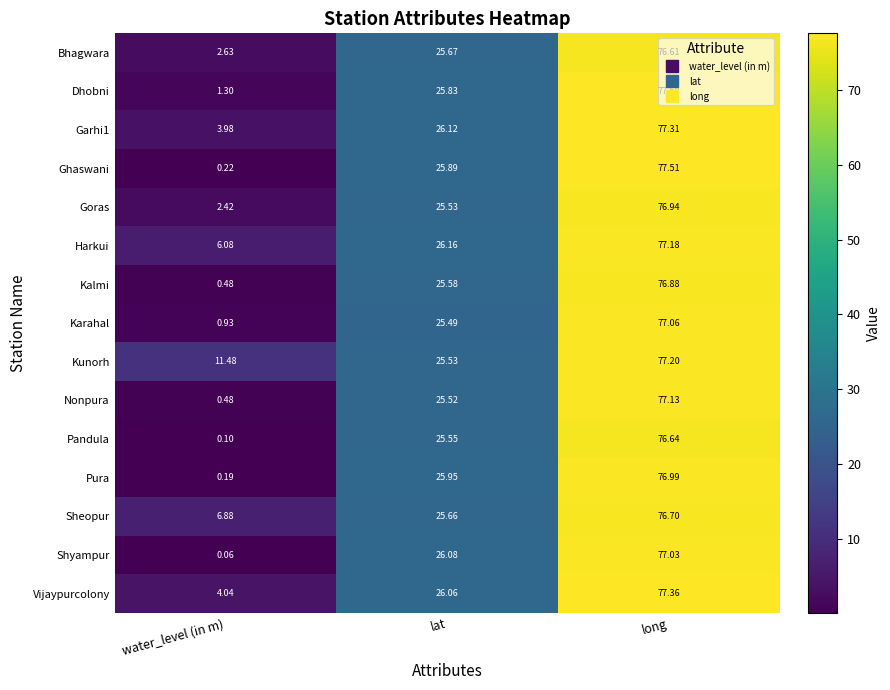

Where does the Kunorh series first go above 25?

lat